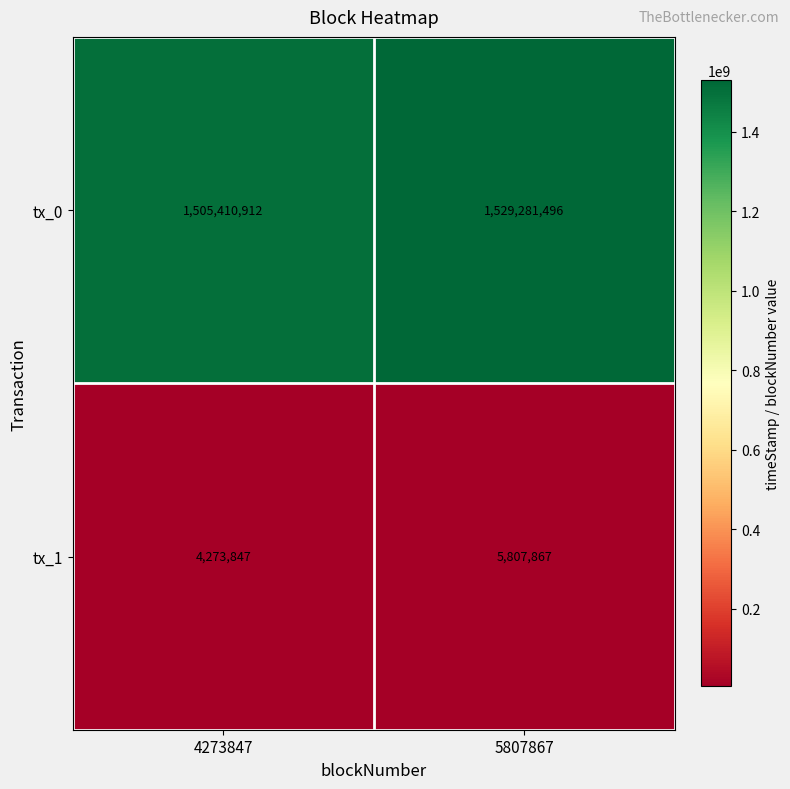

What is the spread (max minus min) of values at 4273847?

1501137065